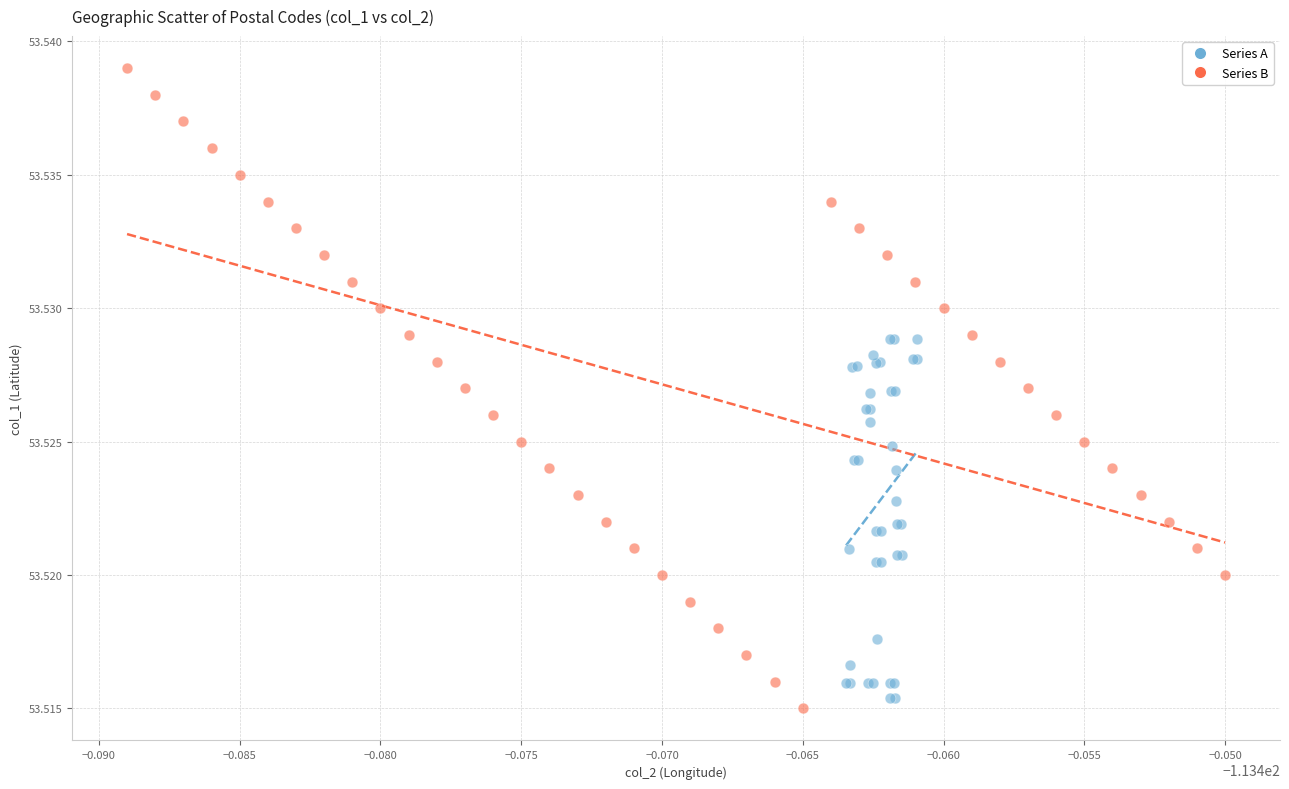

Which series contains the highest Y value?

Series B